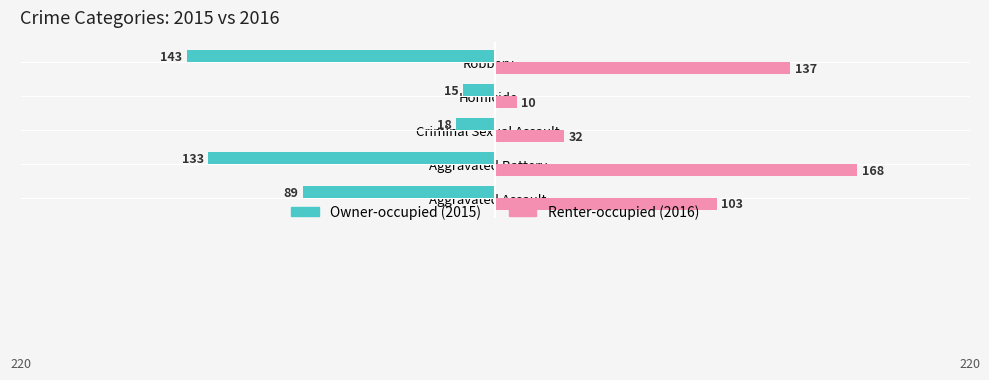

What is the difference between the highest and lowest values at Aggravated Battery?

301